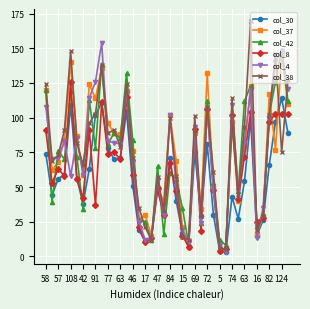

Does the chart have visible grid lines?

Yes